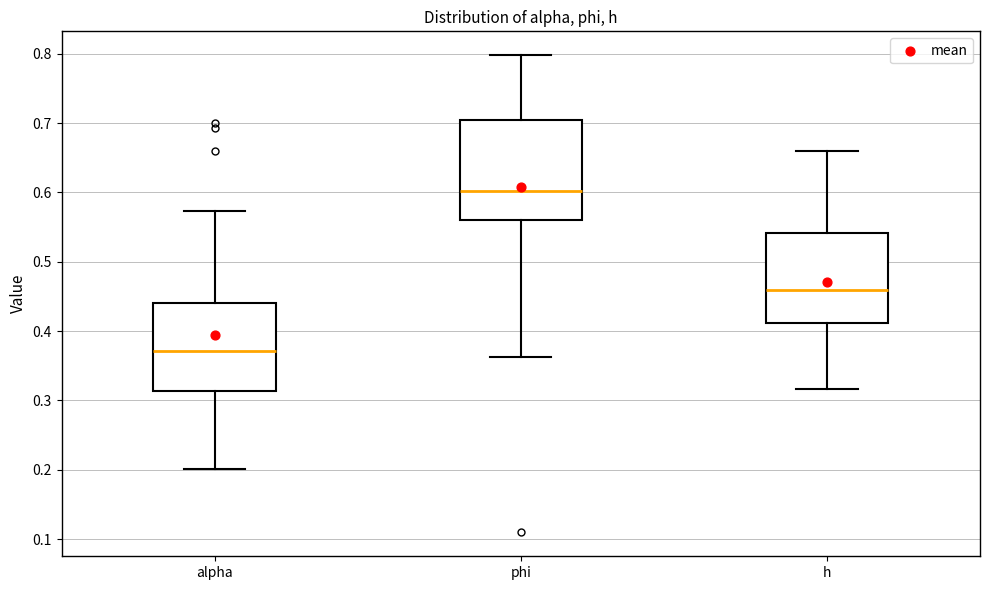

Reading left to right, transcribe this box plot: for each box, give where its median line is, the range the box spans, and where its two whiskers end, as read against the y-axis. The values are not printed on the chart, so give them approximately, as read against the axis.

alpha: median 0.37, box 0.31 to 0.44, whiskers 0.20 to 0.57
phi: median 0.60, box 0.56 to 0.70, whiskers 0.36 to 0.80
h: median 0.46, box 0.41 to 0.54, whiskers 0.32 to 0.66